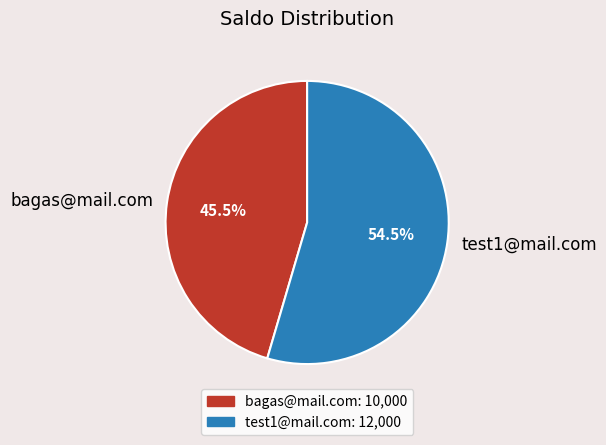

What is the total percentage of bagas@mail.com and test1@mail.com?

100.0%